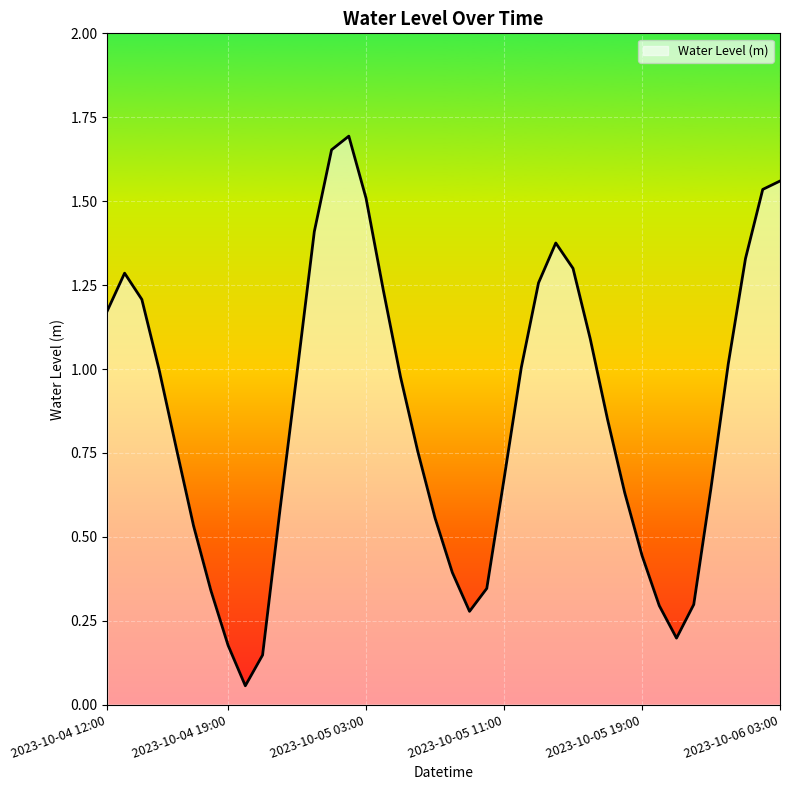

Rank the categories by value from highest to lowest.

2023-10-05 02:00, 2023-10-05 01:00, 2023-10-06 03:00, 2023-10-06 02:00, 2023-10-05 03:00, 2023-10-05 00:00, 2023-10-05 14:00, 2023-10-06 01:00, 2023-10-05 15:00, 2023-10-04 13:00, 2023-10-05 13:00, 2023-10-05 04:00, 2023-10-04 14:00, 2023-10-04 12:00, 2023-10-05 16:00, 2023-10-06 00:00, 2023-10-05 12:00, 2023-10-04 15:00, 2023-10-04 23:00, 2023-10-05 05:00, 2023-10-05 17:00, 2023-10-04 16:00, 2023-10-05 06:00, 2023-10-05 11:00, 2023-10-05 23:00, 2023-10-05 18:00, 2023-10-04 22:00, 2023-10-05 07:00, 2023-10-04 17:00, 2023-10-05 19:00, 2023-10-05 08:00, 2023-10-05 10:00, 2023-10-04 18:00, 2023-10-05 22:00, 2023-10-05 20:00, 2023-10-05 09:00, 2023-10-05 21:00, 2023-10-04 19:00, 2023-10-04 21:00, 2023-10-04 20:00